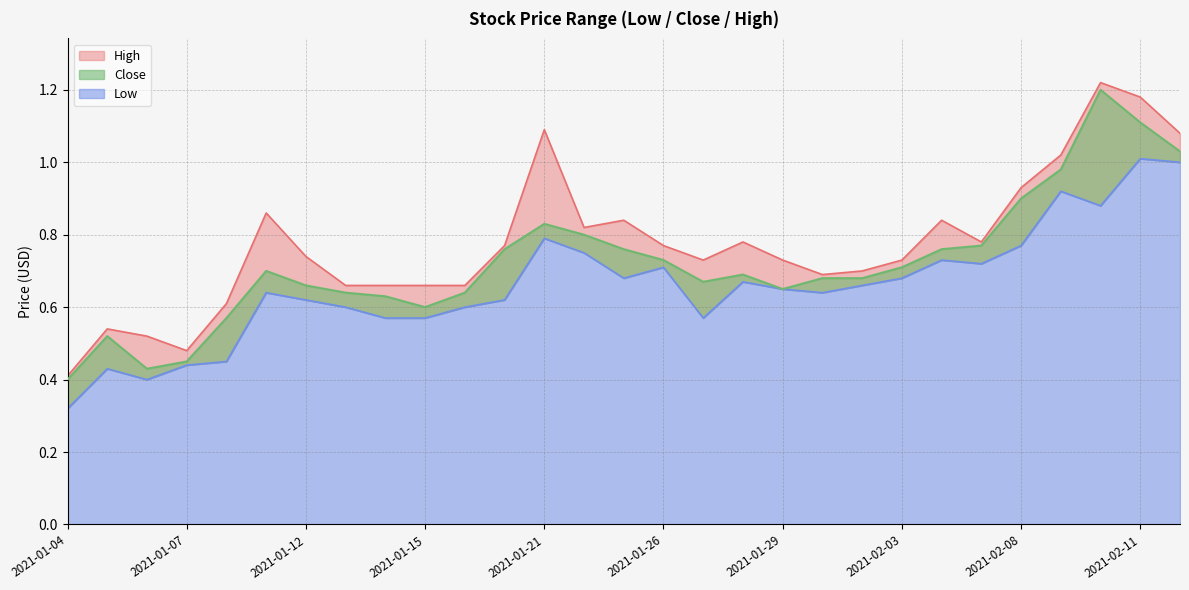

At how many categories does at least one series exceed 0?

29